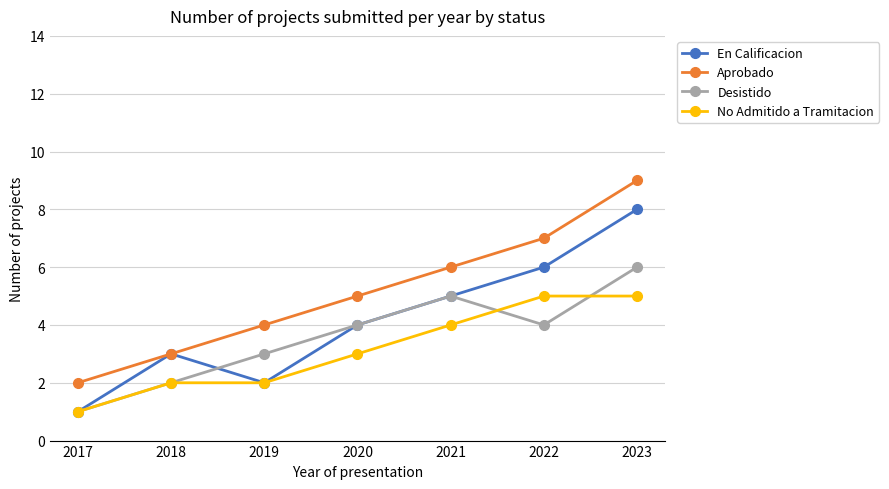

List the series in order of their overall mean, lowest first.

No Admitido a Tramitacion, Desistido, En Calificacion, Aprobado